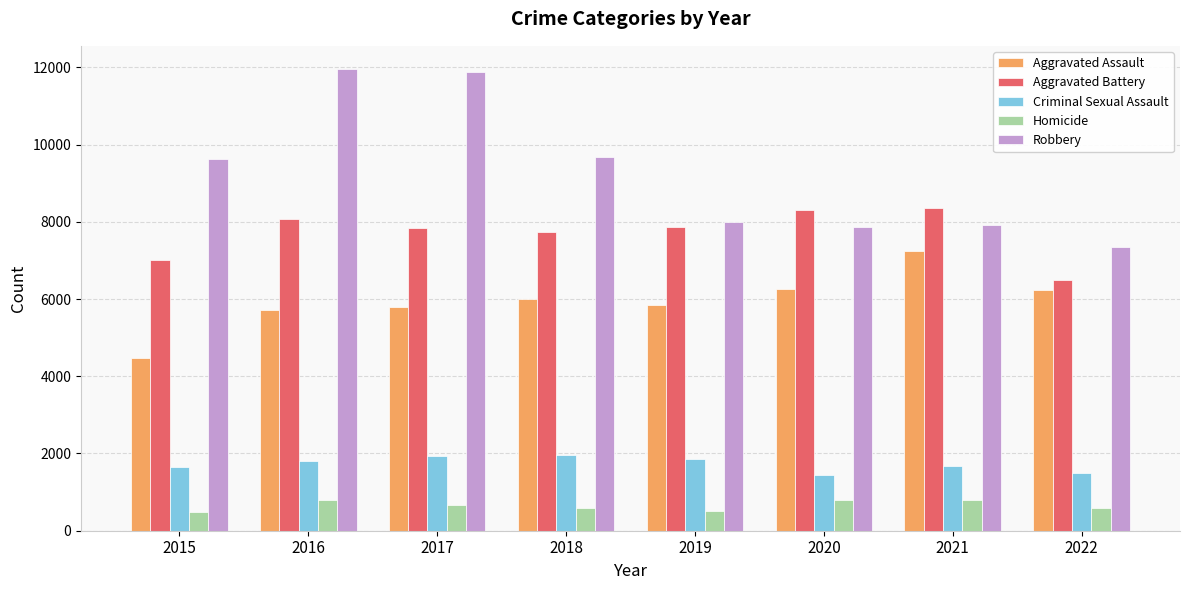

How many bars are there in each group?

5